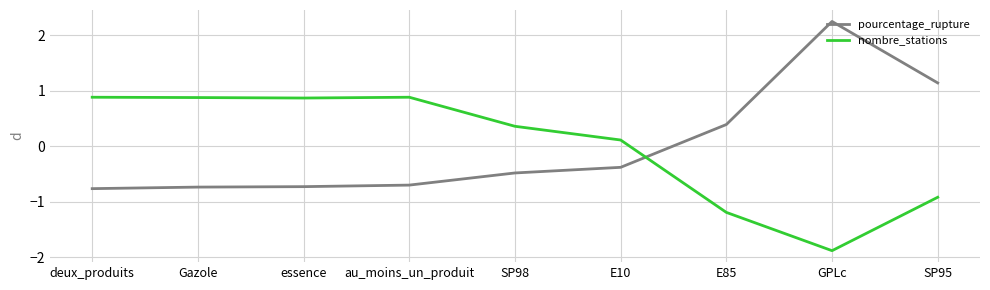

What position from the right is deux_produits?

9